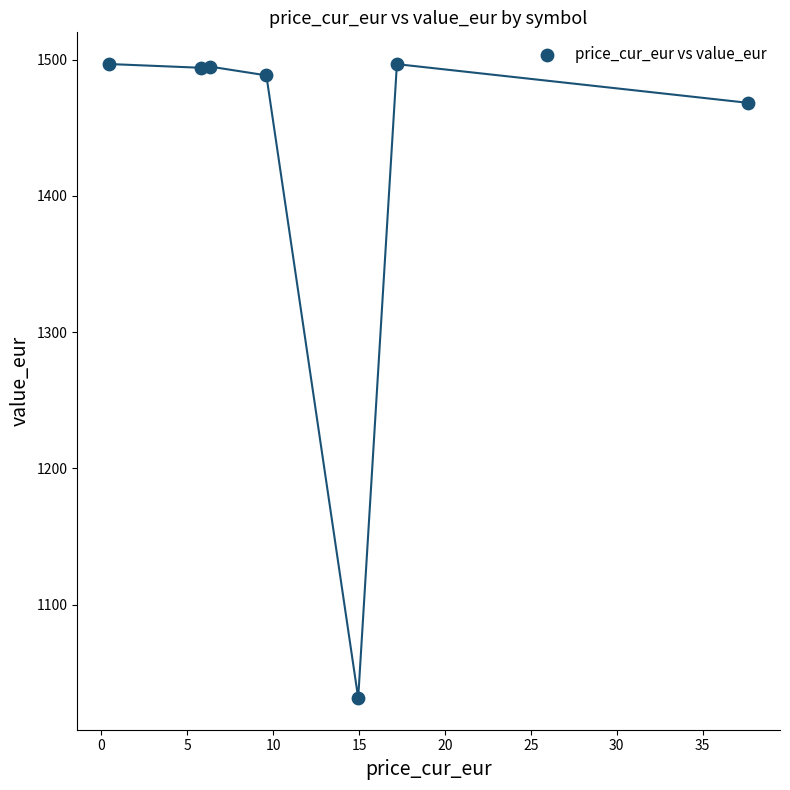

What is the average Y value?

1424.4